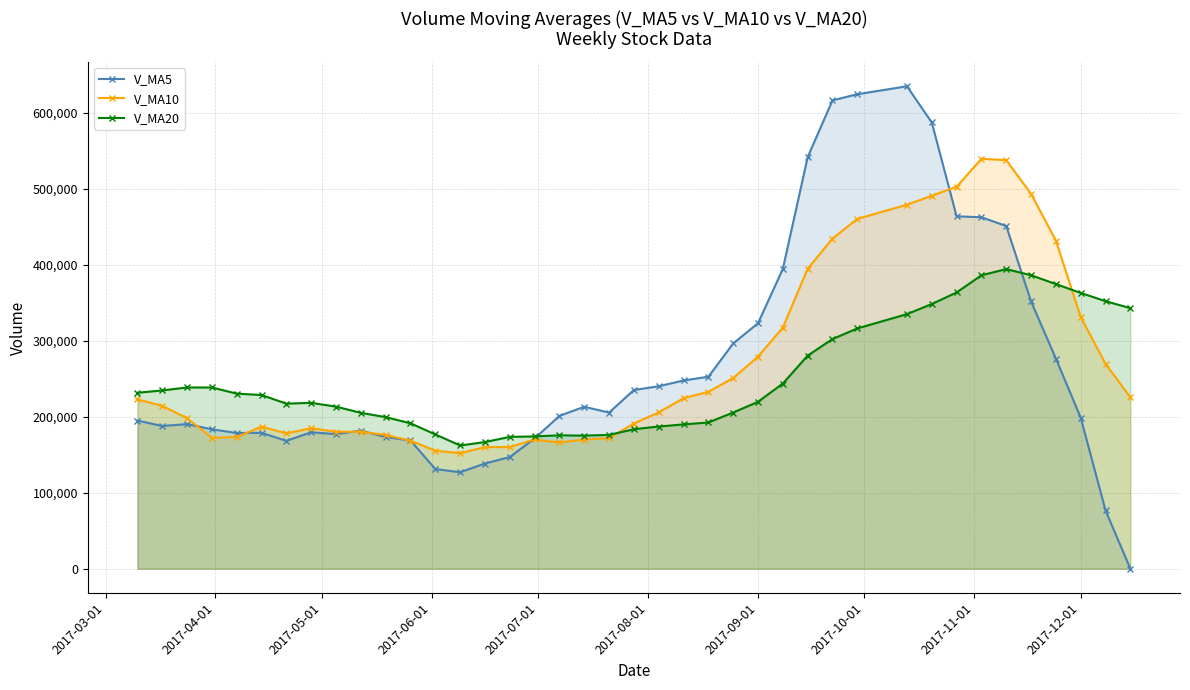

Rank the series by their maximum value, from lowest to highest.

V_MA20, V_MA10, V_MA5